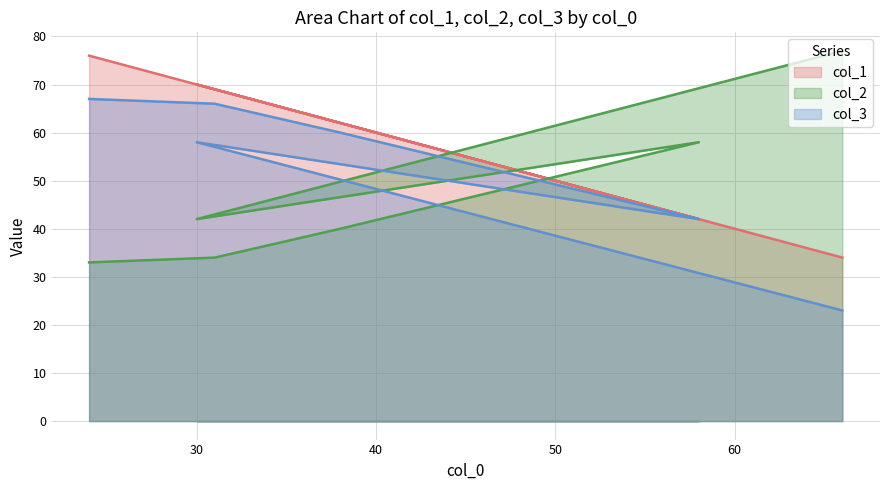

Rank the categories by col_3 value from lowest to highest.

66, 58, 30, 38, 31, 24